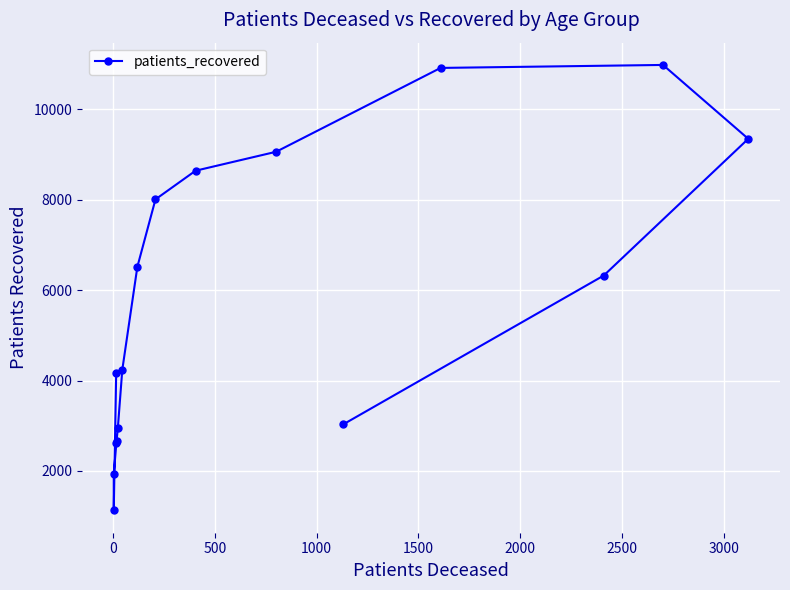

Reading left to right, transcribe all the data shown in this chart.

4173	1128	1928	2629	2672	2945	4239	6513	8004	8637	9056	10909	10975	9342	6321	3029